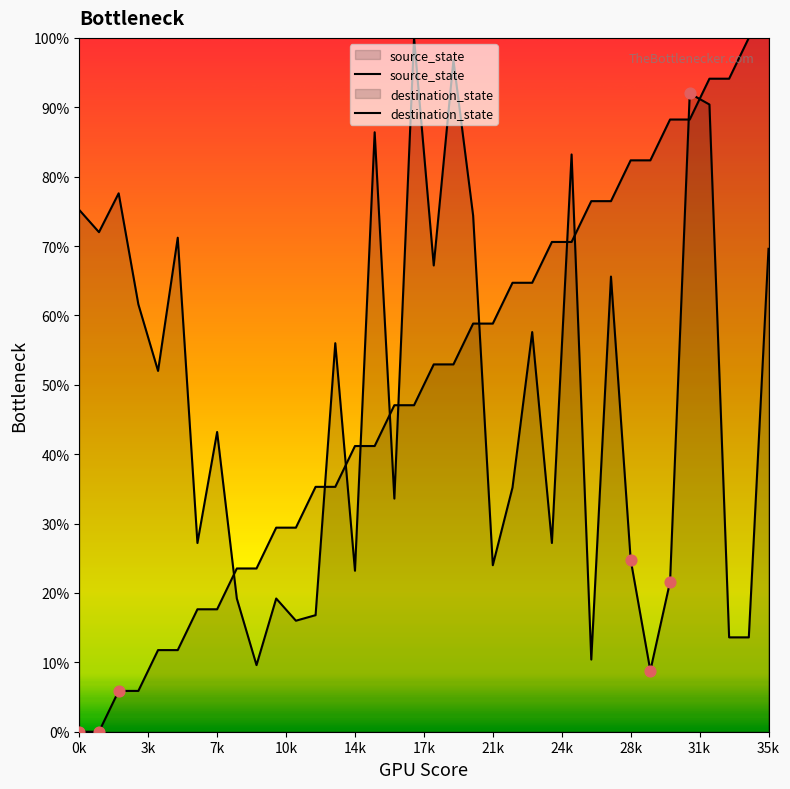

What is the total value across all series at 1?

72.0